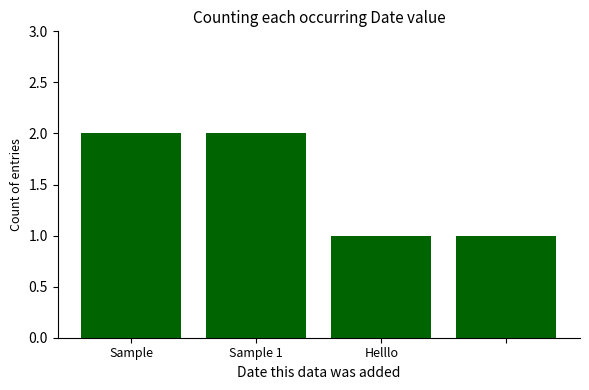

How many data points does each series have?

4